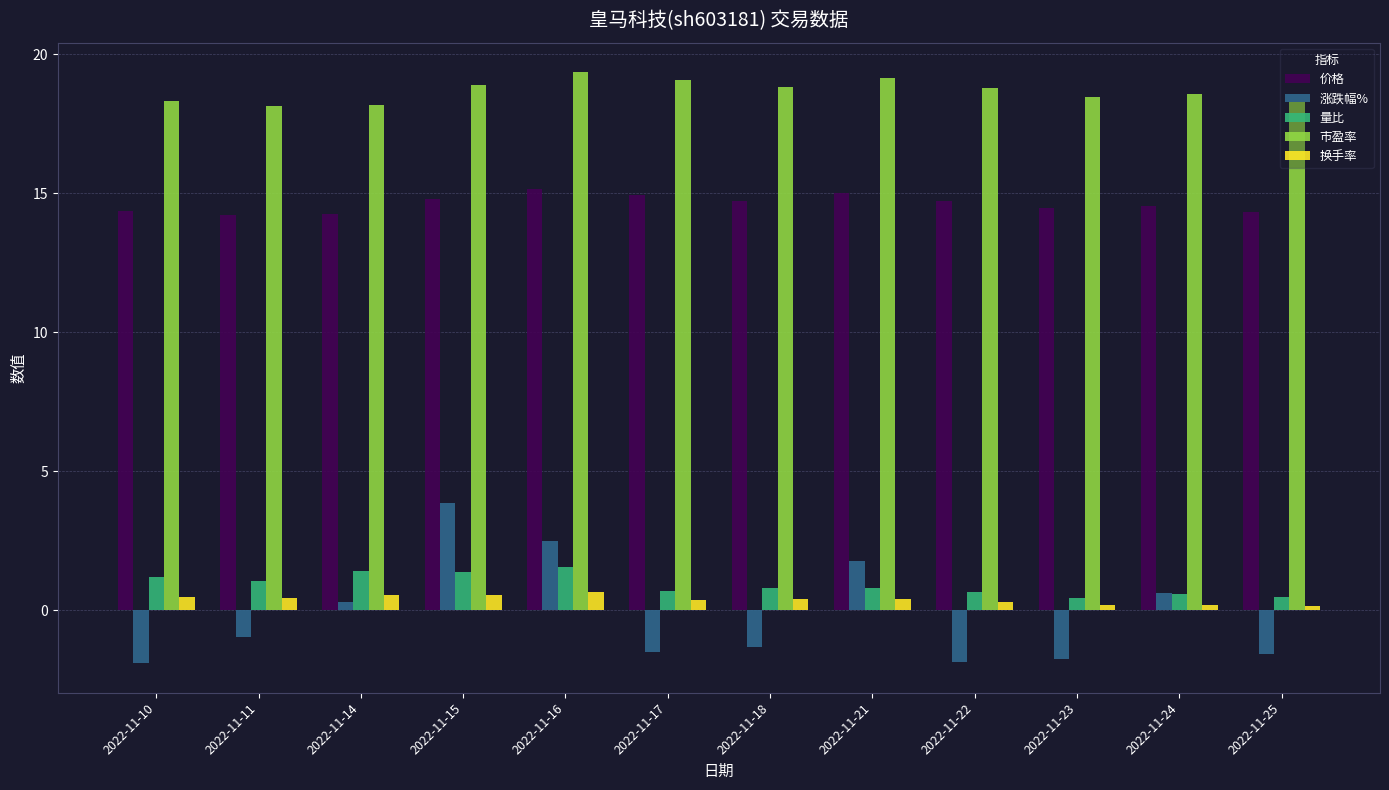

The 市盈率 series shows 18.5 at 2022-11-23. True or false?

True